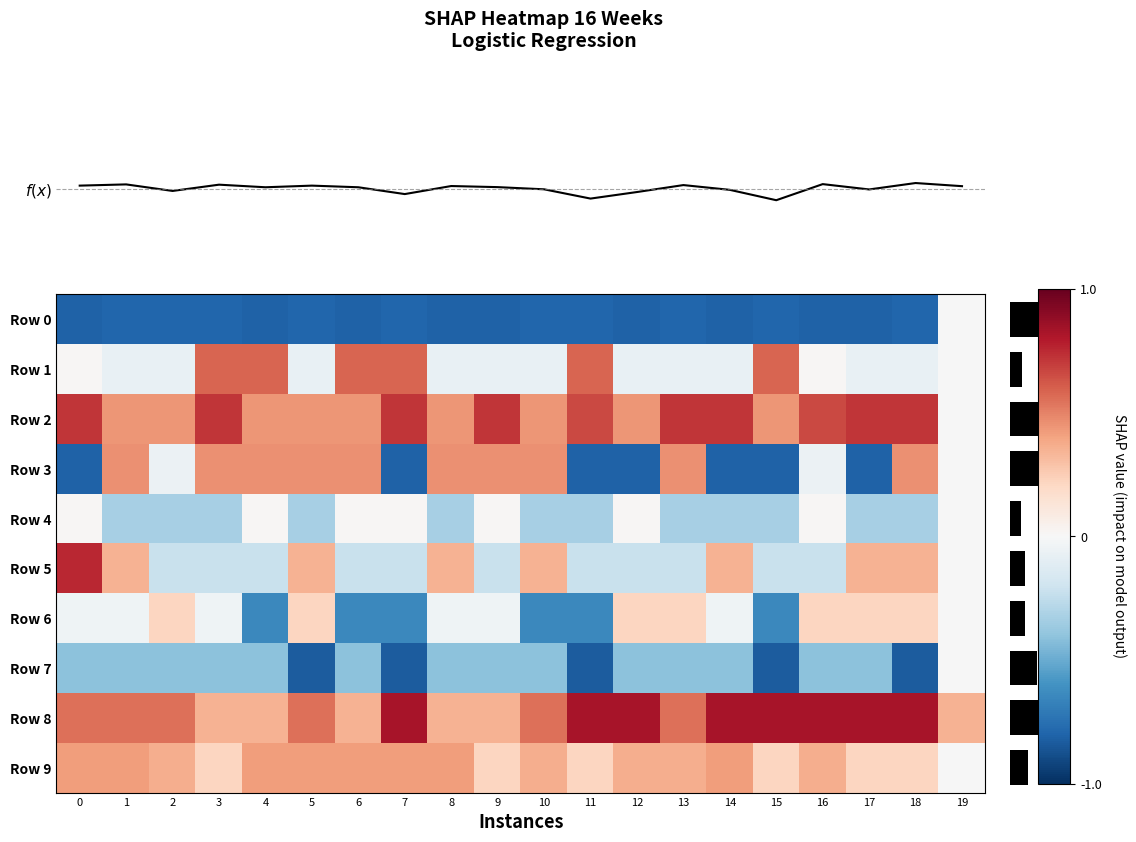

Between 0 and 15, which series saw the biggest shift?

Row 5